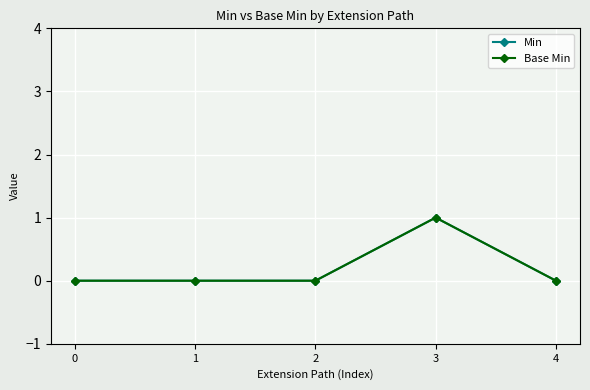

Does the chart have visible grid lines?

Yes